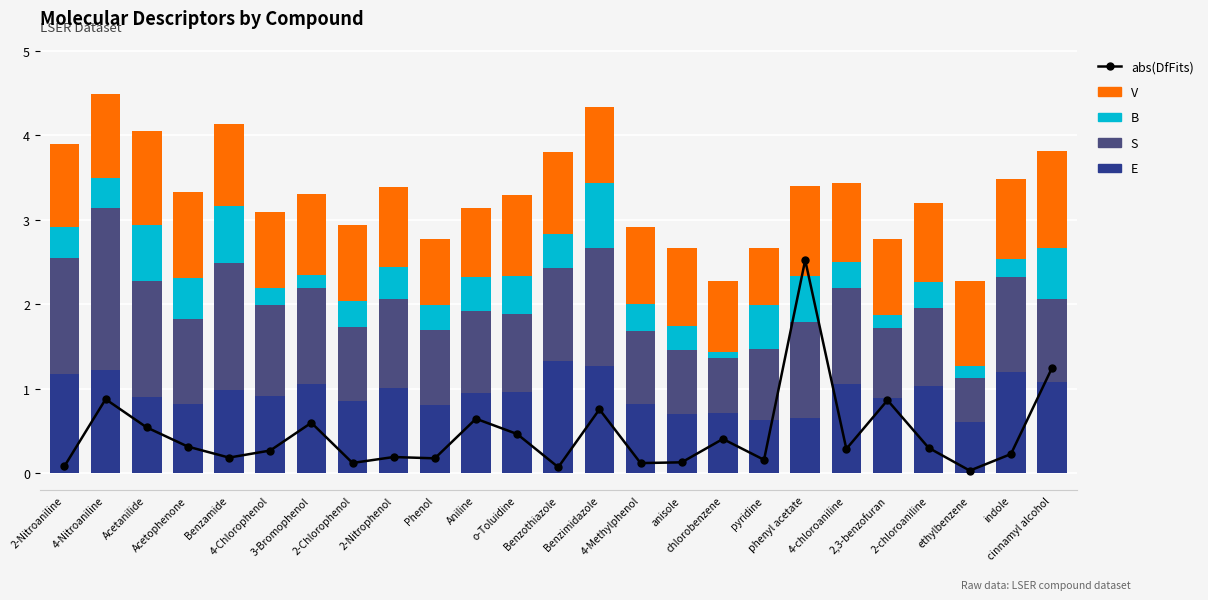

True or false: abs(DfFits) has a value of 1.0 at 3-Bromophenol.

False